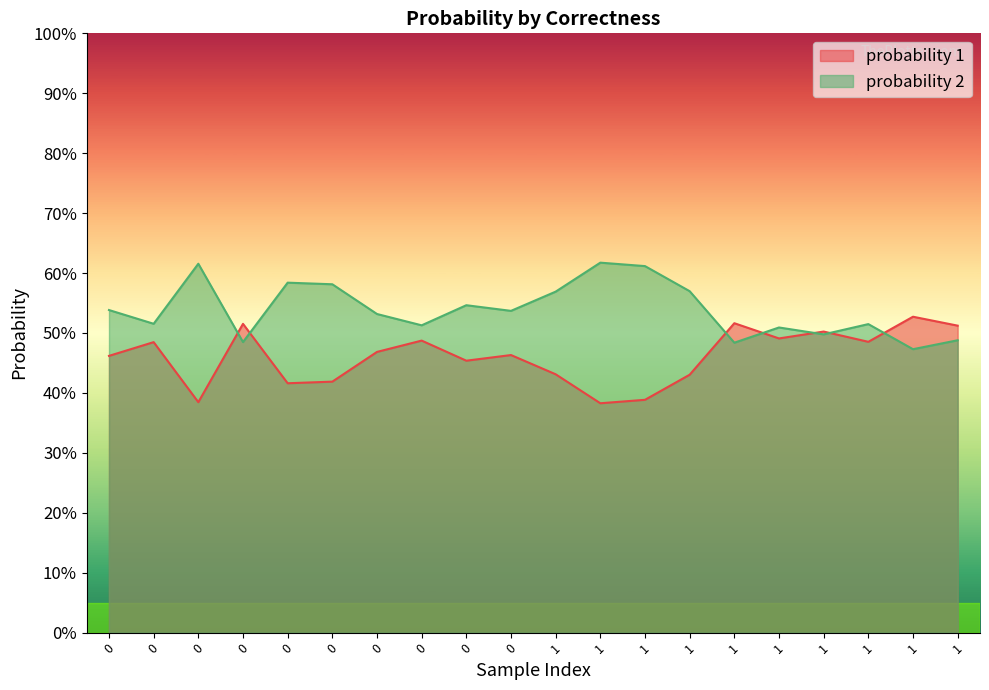

What is the smallest value displayed?

0.4